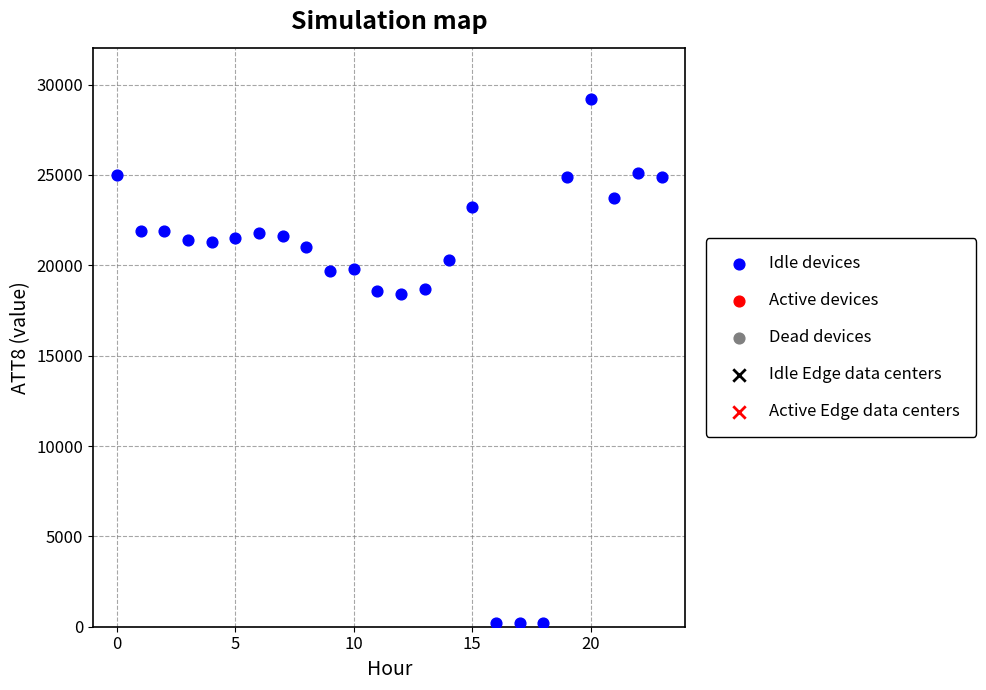

What is the range of Y values (max minus min)?

29000